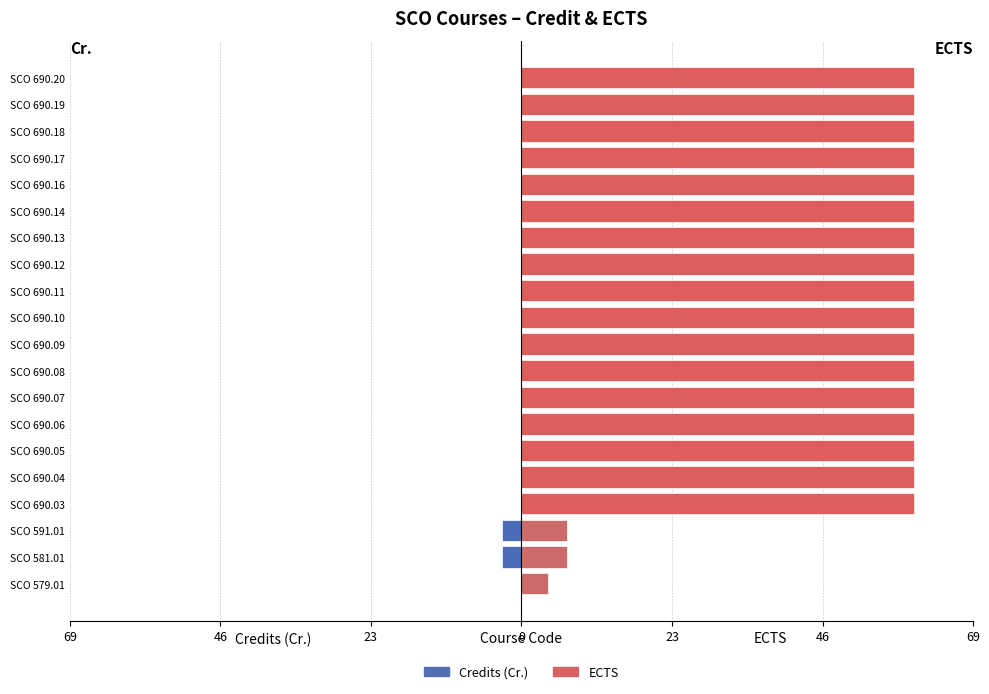

What is the lowest value of the Credits (Cr.) series?

-3